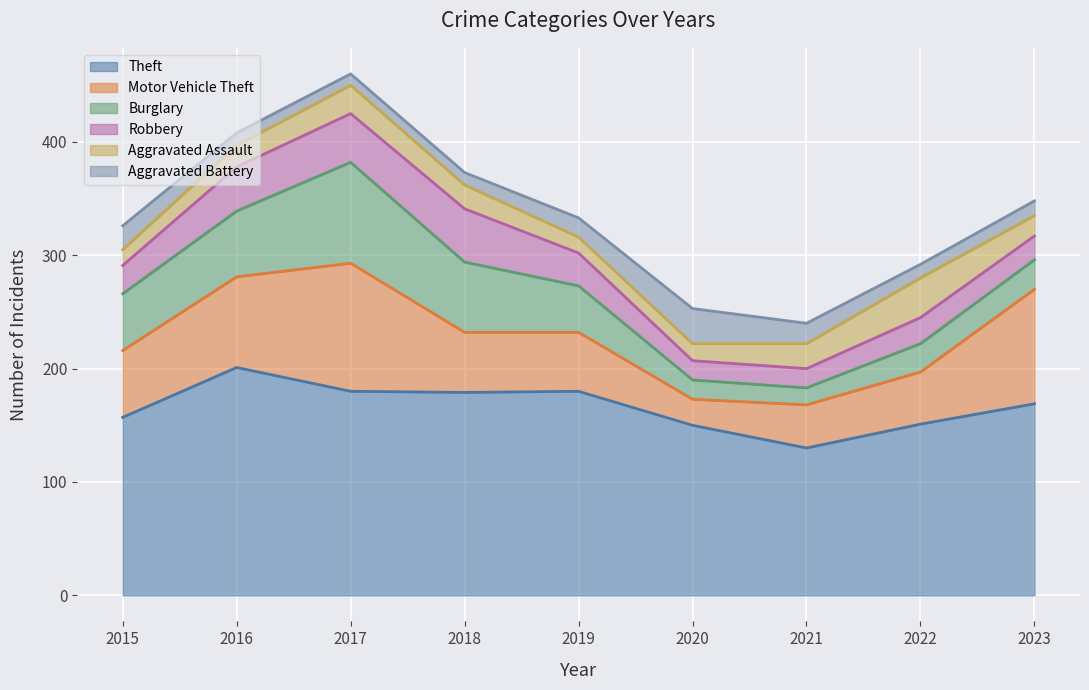

What is the value of the Robbery point at the 8th from the left?

23